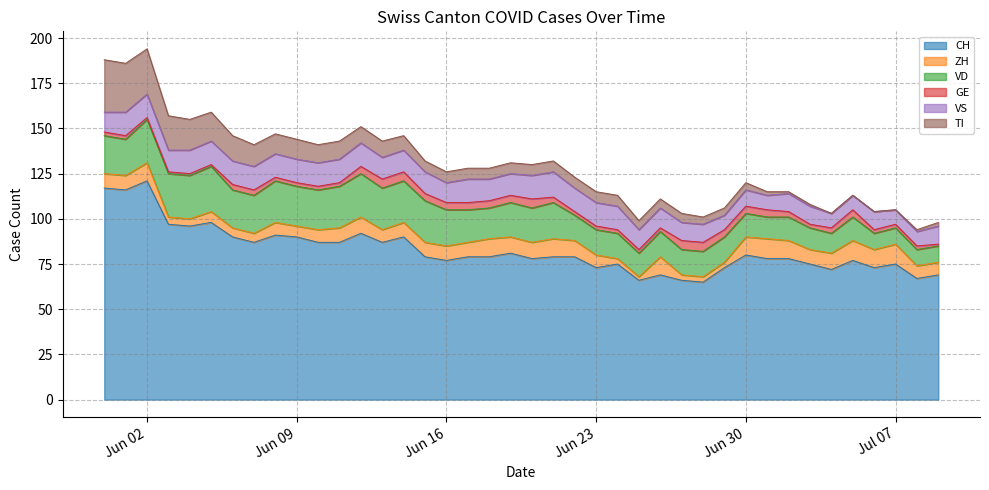

True or false: VD and ZH cross at least once.

True